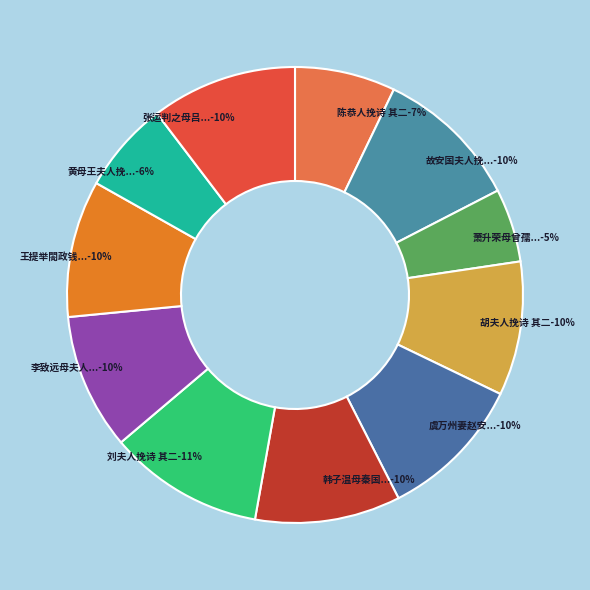

How many slices are in this pie chart?

11